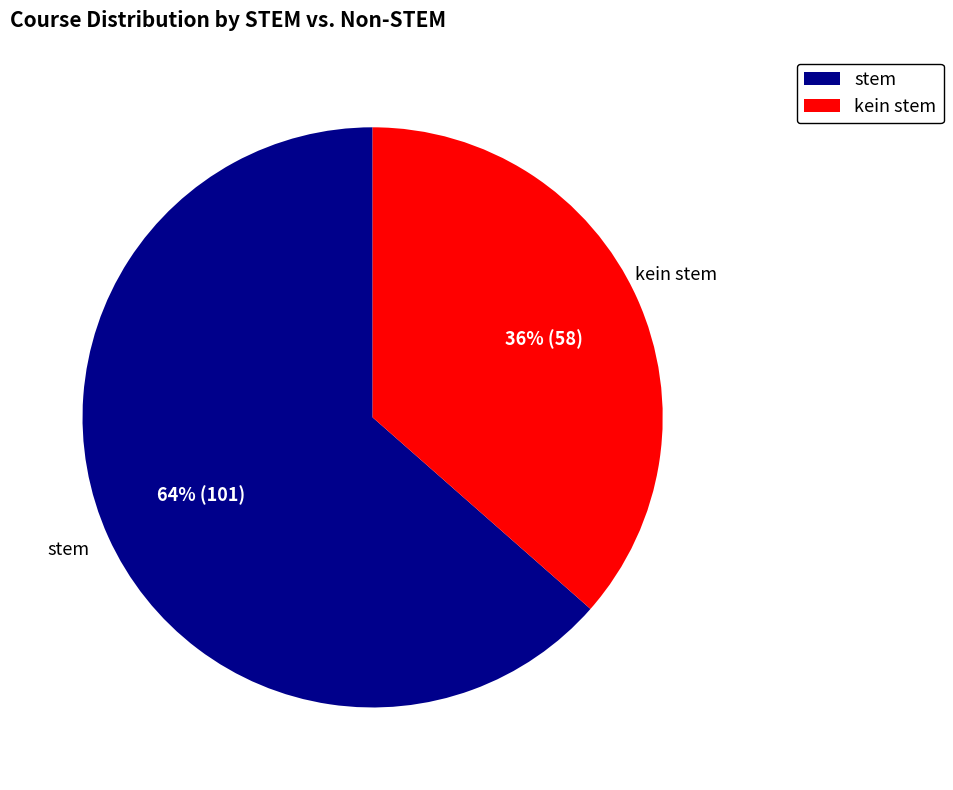

How many slices are in this pie chart?

2